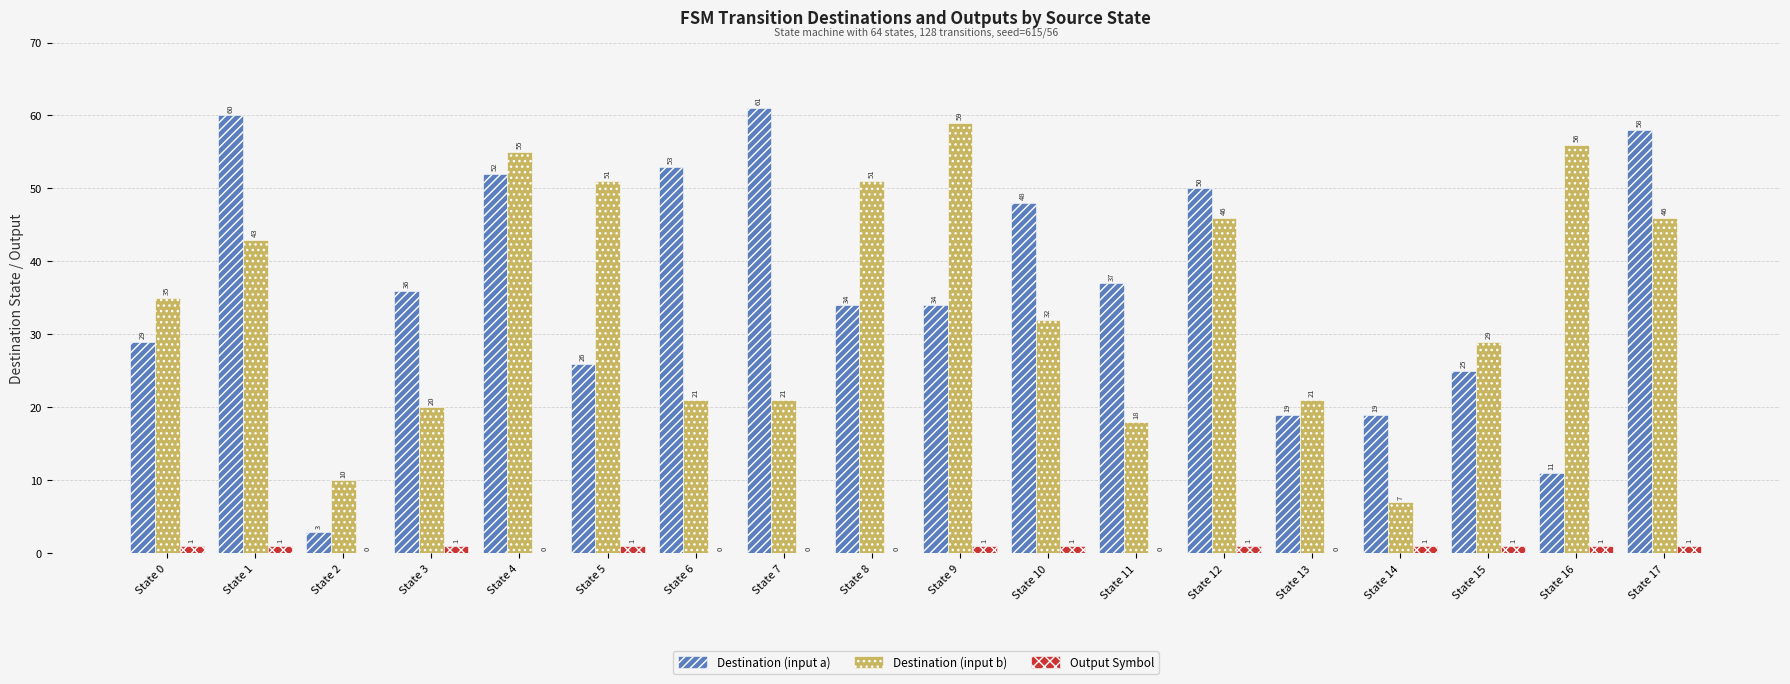

Reading left to right, extract all data points from this chart.

Destination (input a): State 0=29	State 1=60	State 2=3	State 3=36	State 4=52	State 5=26	State 6=53	State 7=61	State 8=34	State 9=34	State 10=48	State 11=37	State 12=50	State 13=19	State 14=19	State 15=25	State 16=11	State 17=58
Destination (input b): State 0=35	State 1=43	State 2=10	State 3=20	State 4=55	State 5=51	State 6=21	State 7=21	State 8=51	State 9=59	State 10=32	State 11=18	State 12=46	State 13=21	State 14=7	State 15=29	State 16=56	State 17=46
Output Symbol: State 0=1	State 1=1	State 2=0	State 3=1	State 4=0	State 5=1	State 6=0	State 7=0	State 8=0	State 9=1	State 10=1	State 11=0	State 12=1	State 13=0	State 14=1	State 15=1	State 16=1	State 17=1